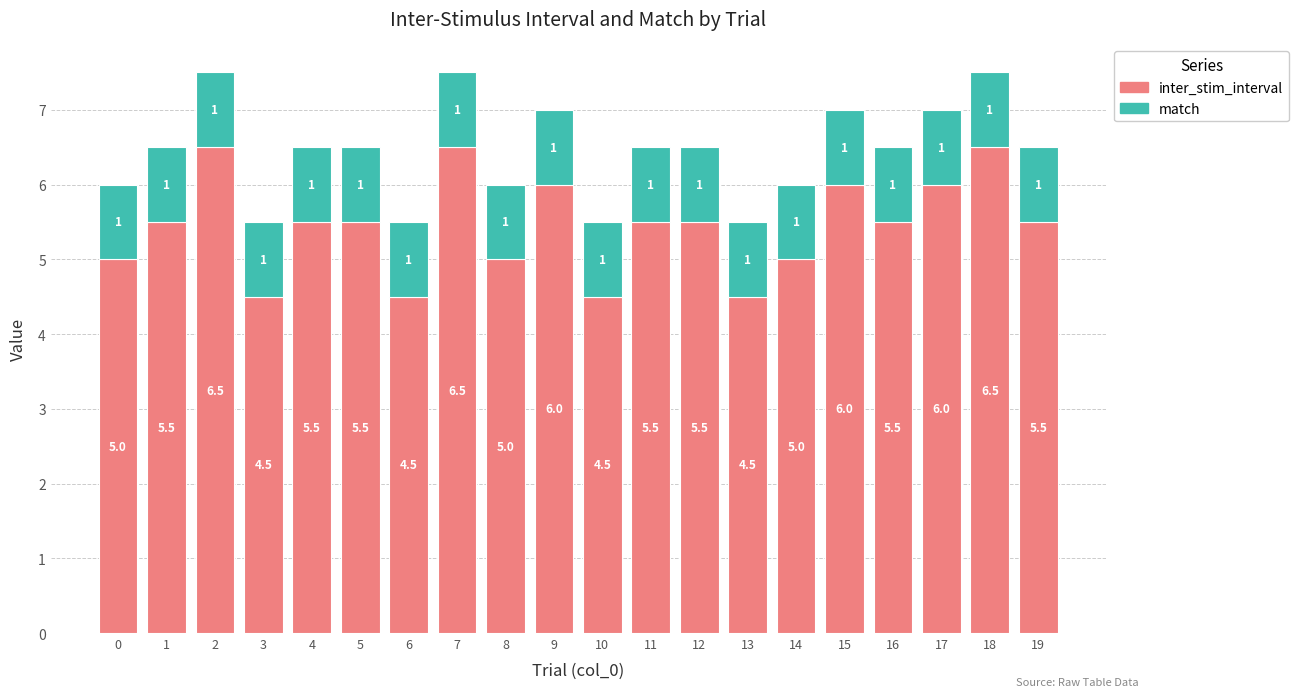

Reading left to right, what are the values for inter_stim_interval?

5.0	5.5	6.5	4.5	5.5	5.5	4.5	6.5	5.0	6.0	4.5	5.5	5.5	4.5	5.0	6.0	5.5	6.0	6.5	5.5